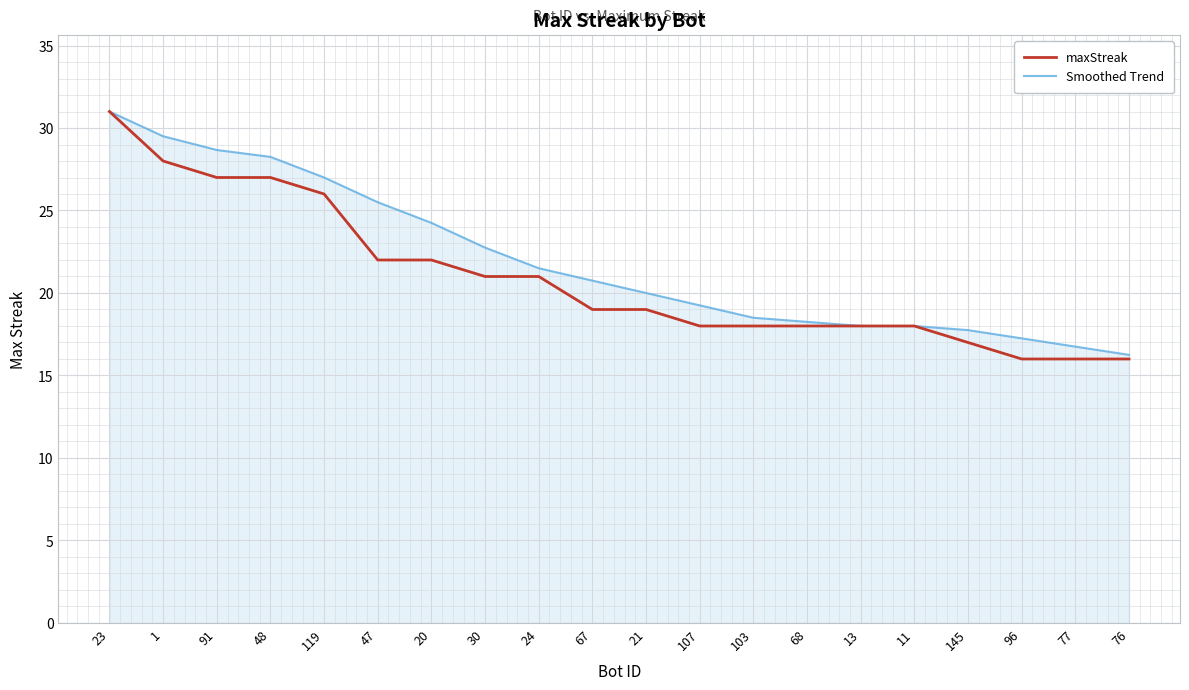

What position from the right is 68?

7